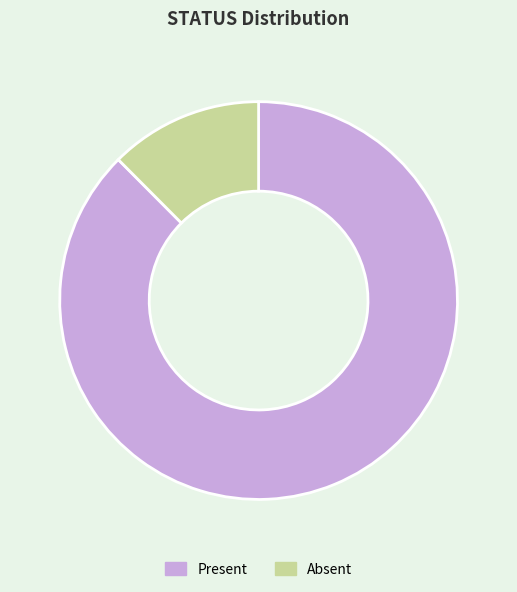

Does Present account for over 50% of the chart?

Yes